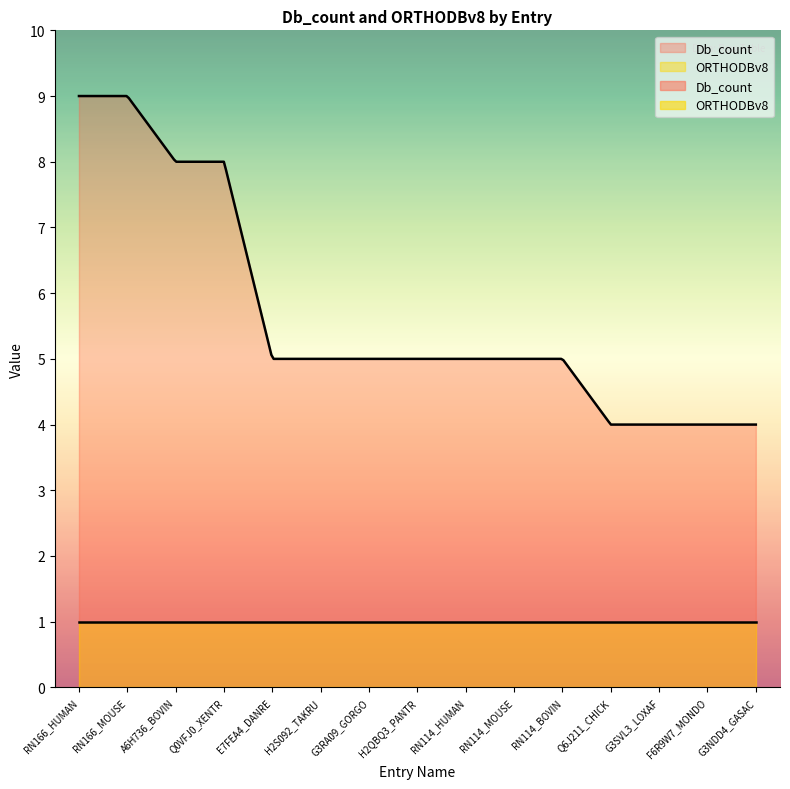

True or false: ORTHODBv8 has more than 2 interior local peaks.

False